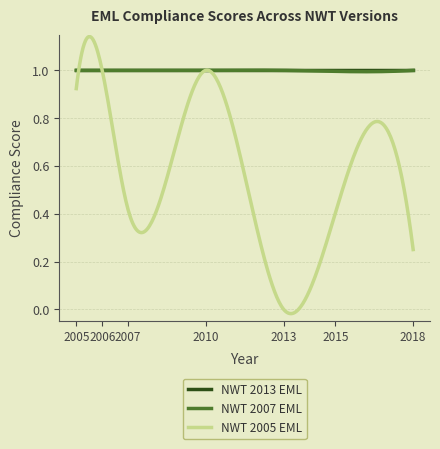

Which series has the widest spread of values?

NWT 2005 EML